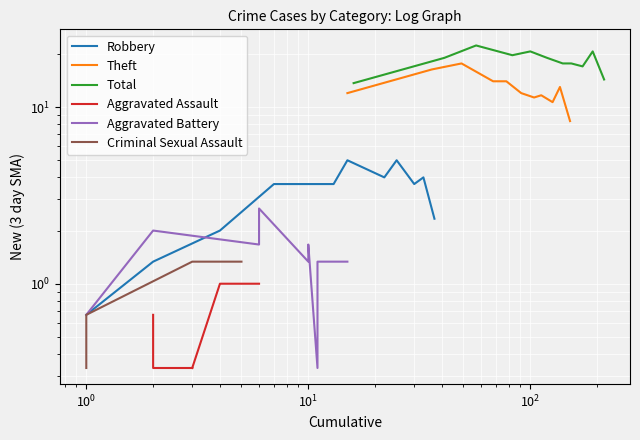

Is the value of Criminal Sexual Assault at $\mathdefault{10^{4}}$ greater than the value of Aggravated Assault at $\mathdefault{10^{3}}$?

No